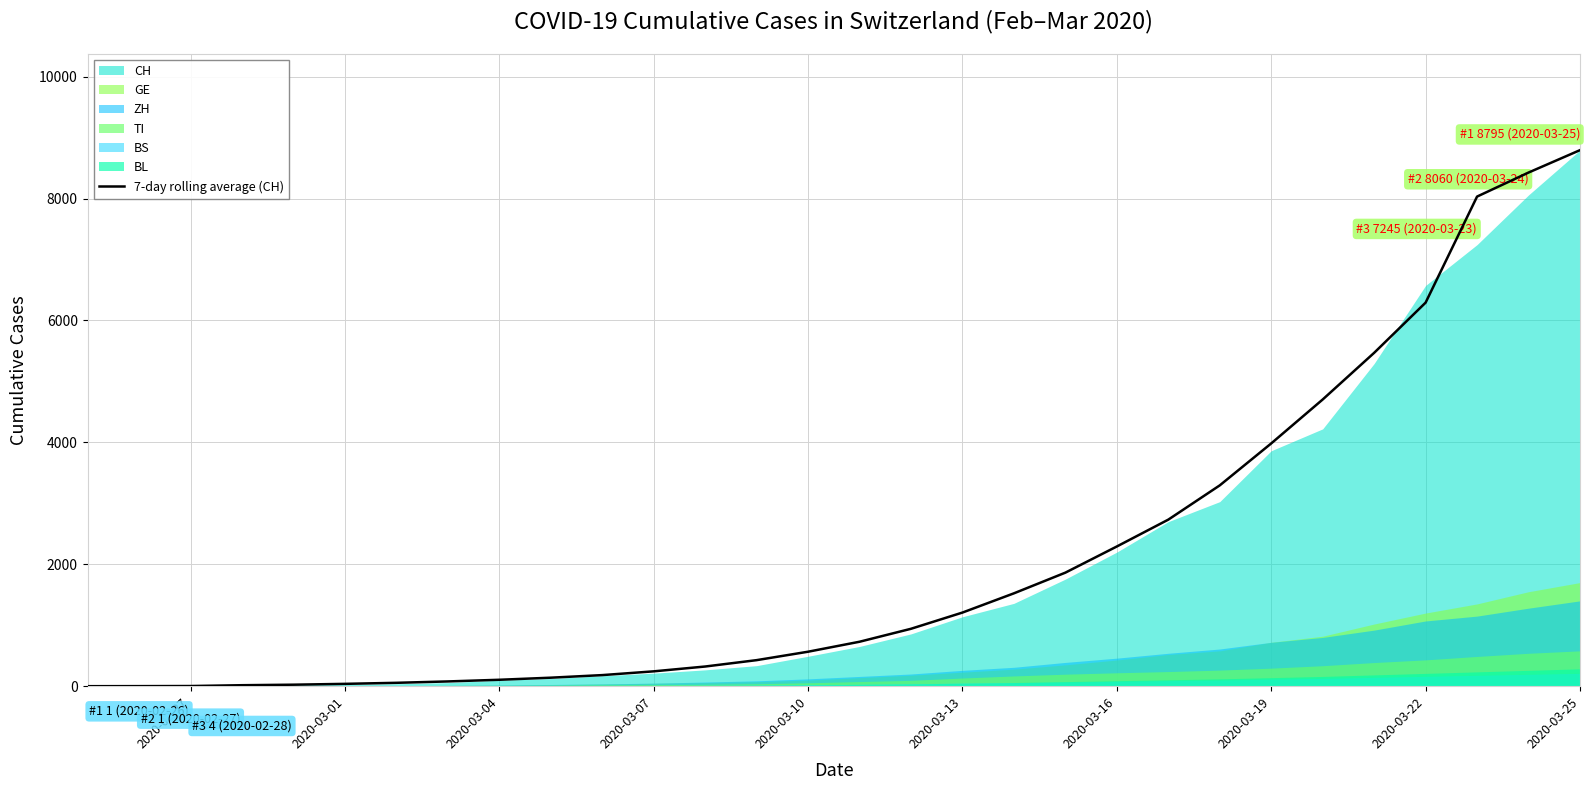

True or false: the data shows 808.0 at 2020-03-19.

False